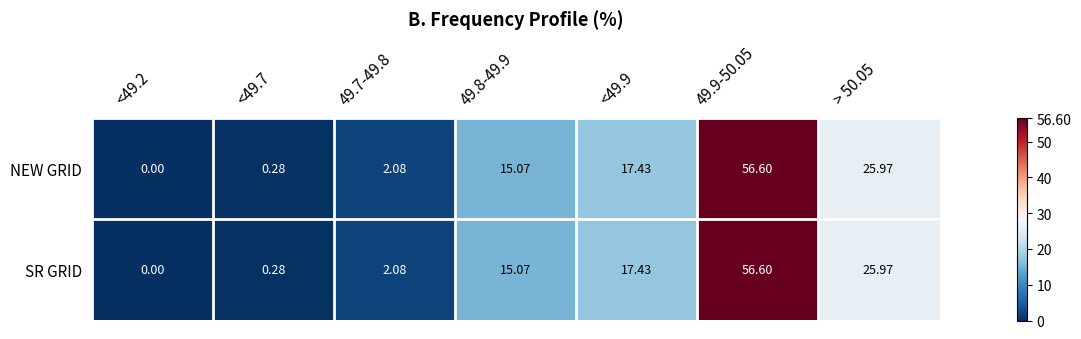

Is the value of NEW GRID at 49.8-49.9 greater than the value of SR GRID at <49.2?

Yes